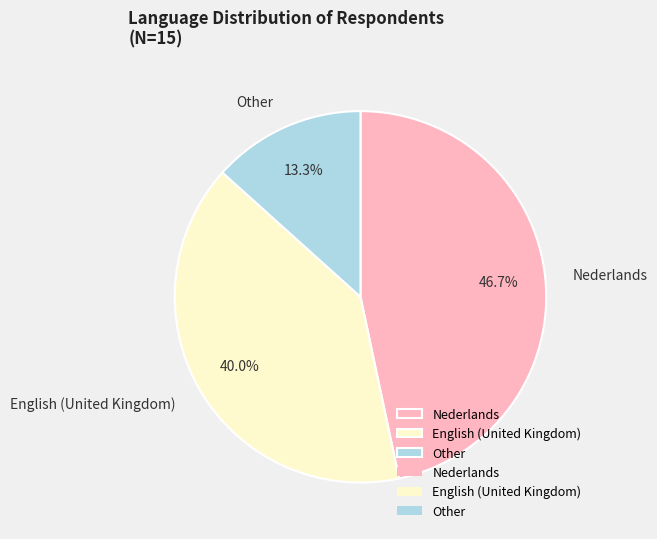

To the nearest percent, what is the difference between the largest and smallest slice percentages?

33%